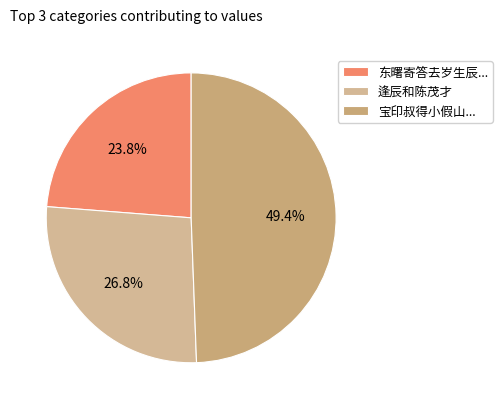

To the nearest percent, what is the difference between the largest and smallest slice percentages?

26%